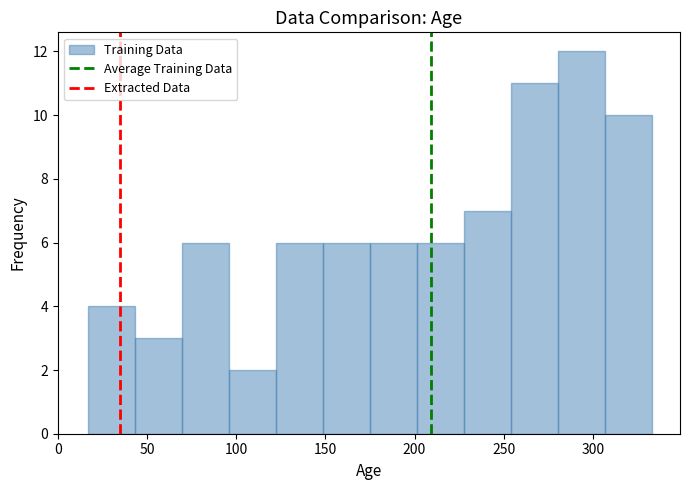

How tall is the bar that spans 175 to 200 on the x-axis? Neither the bar edges nor the heights are printed on the chart, so give them approximately, as read against the axes.

6